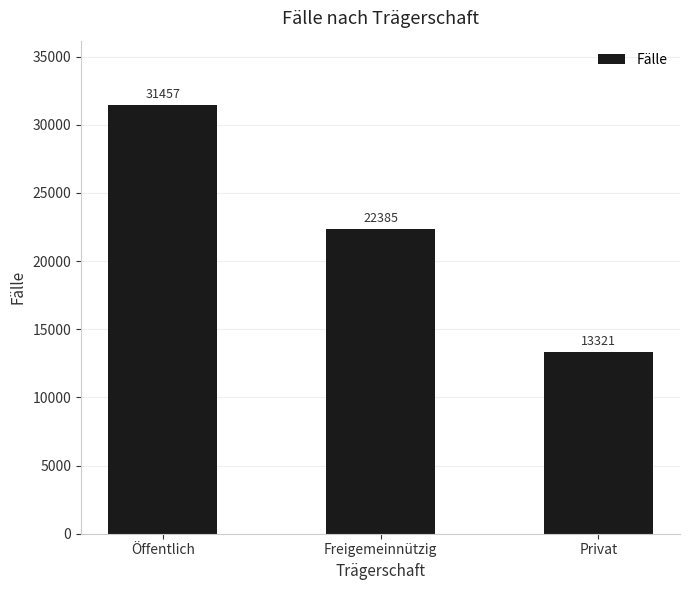

What is the difference between the maximum and minimum values?

18136